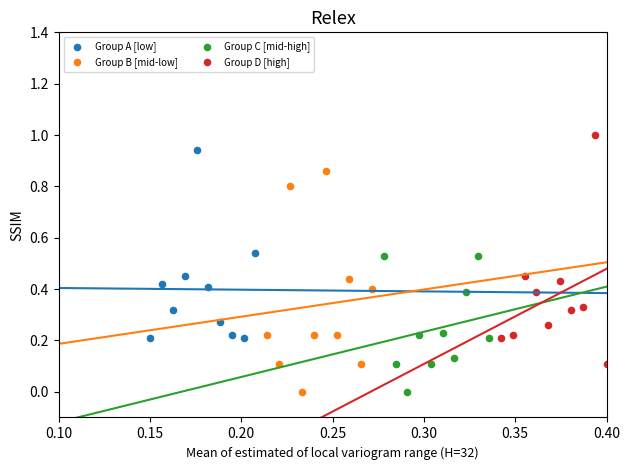

Which series reaches the maximum Y coordinate?

Group D [high]